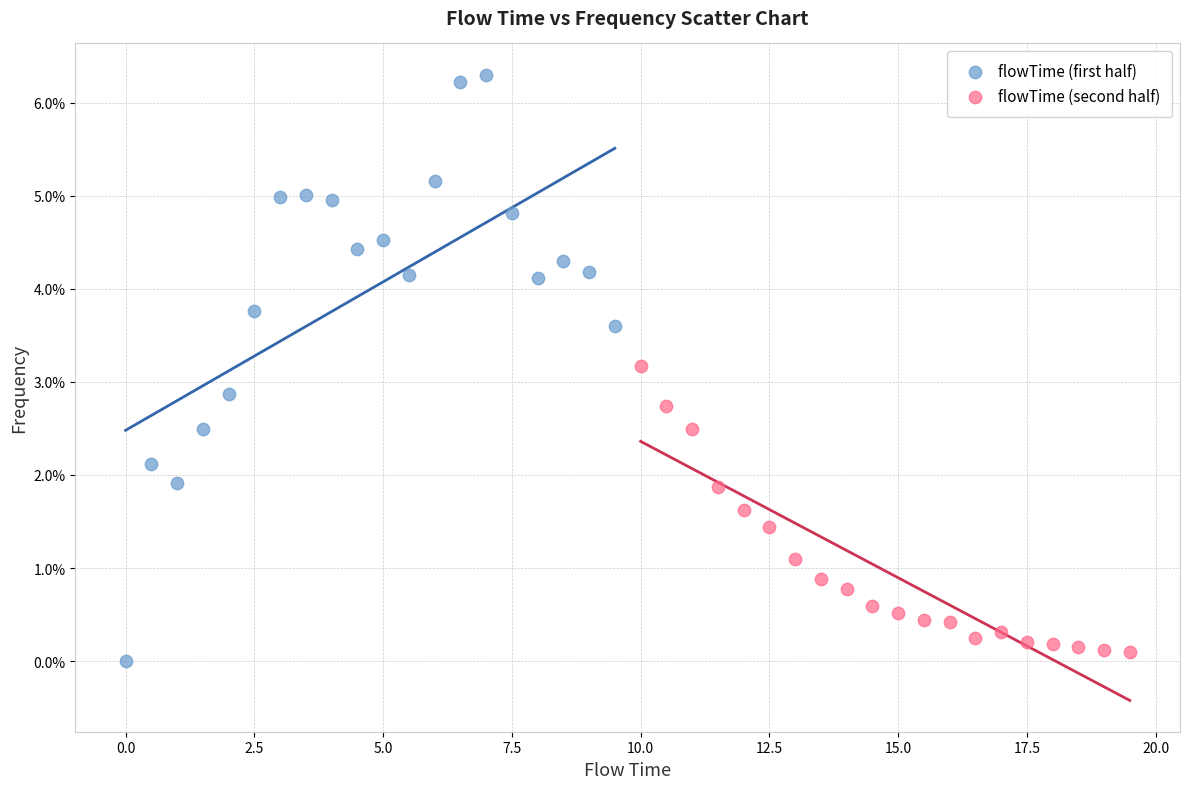

Which series reaches the minimum Y coordinate?

flowTime (first half)